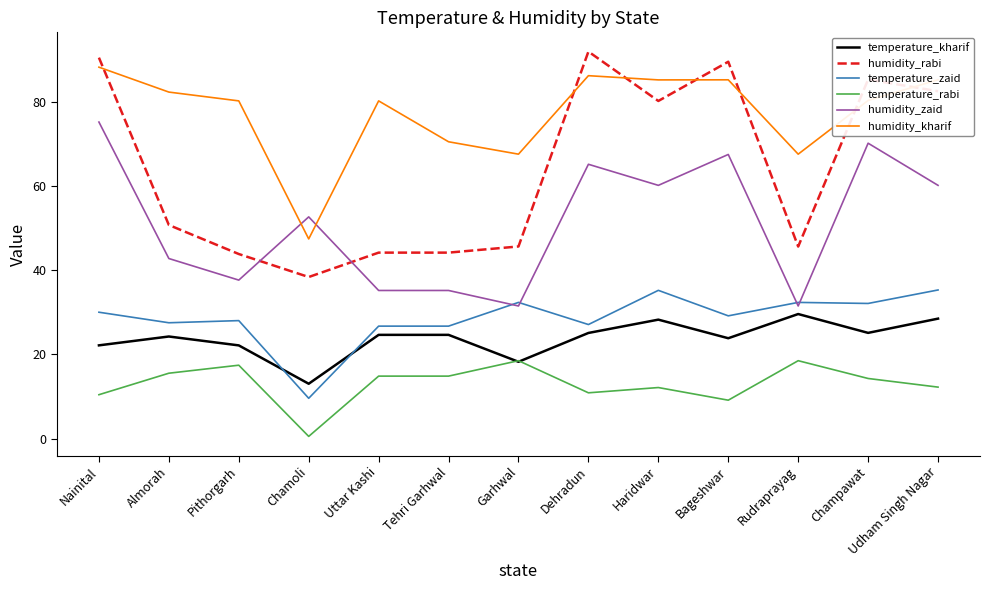

At which label does temperature_kharif reach its minimum?

Chamoli